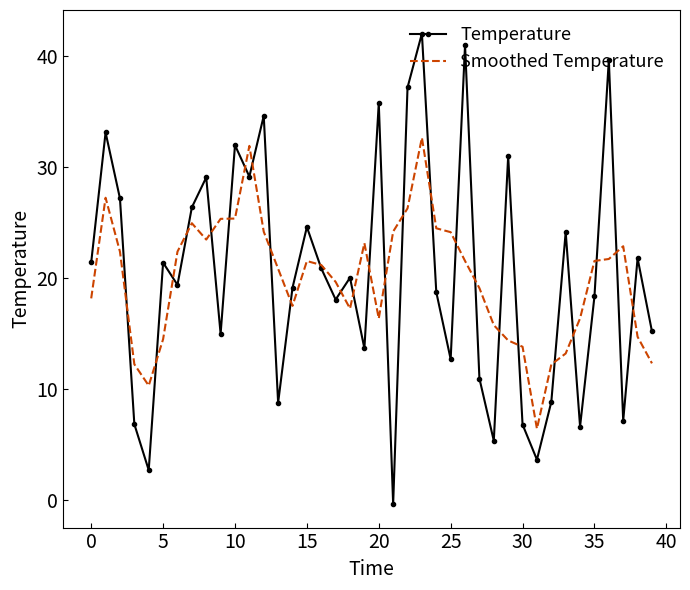

What is the maximum value for Smoothed Temperature?

32.6